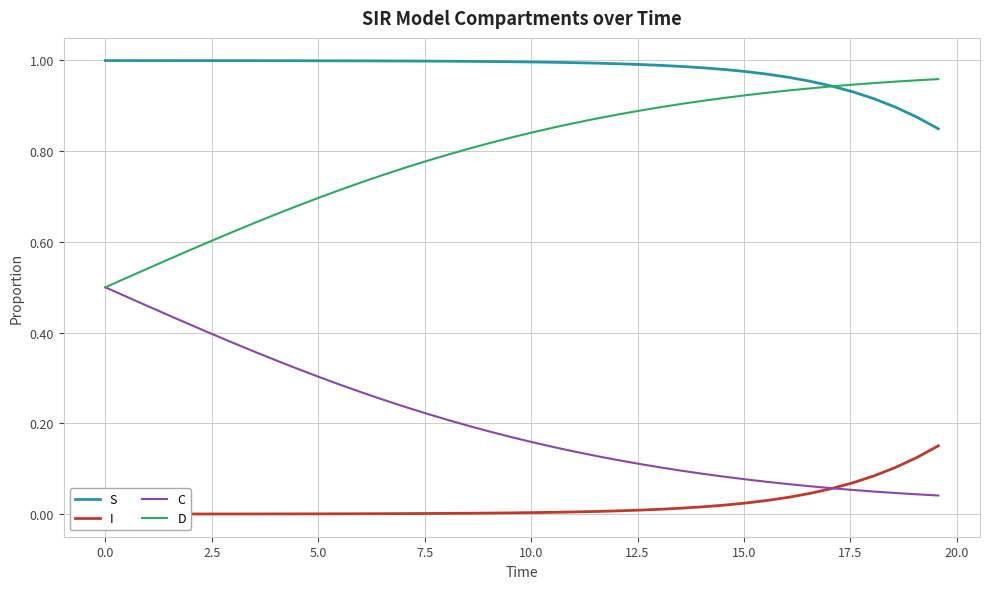

True or false: S and C cross at least once.

False